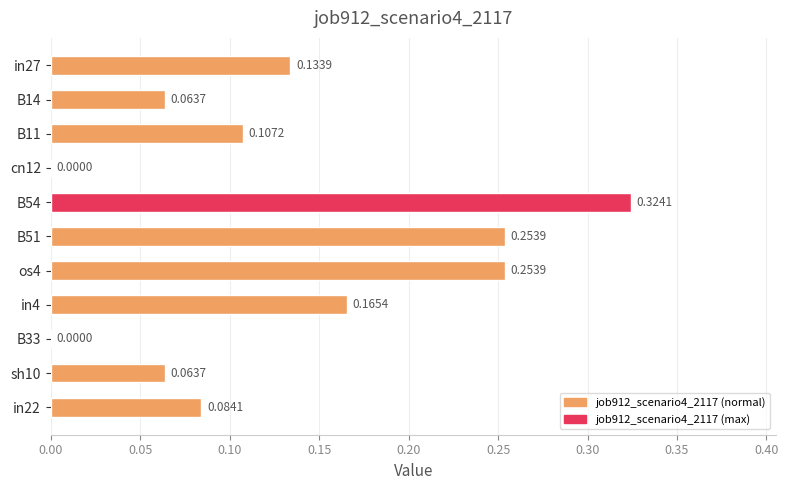

Which has a higher value, cn12 or in27?

in27